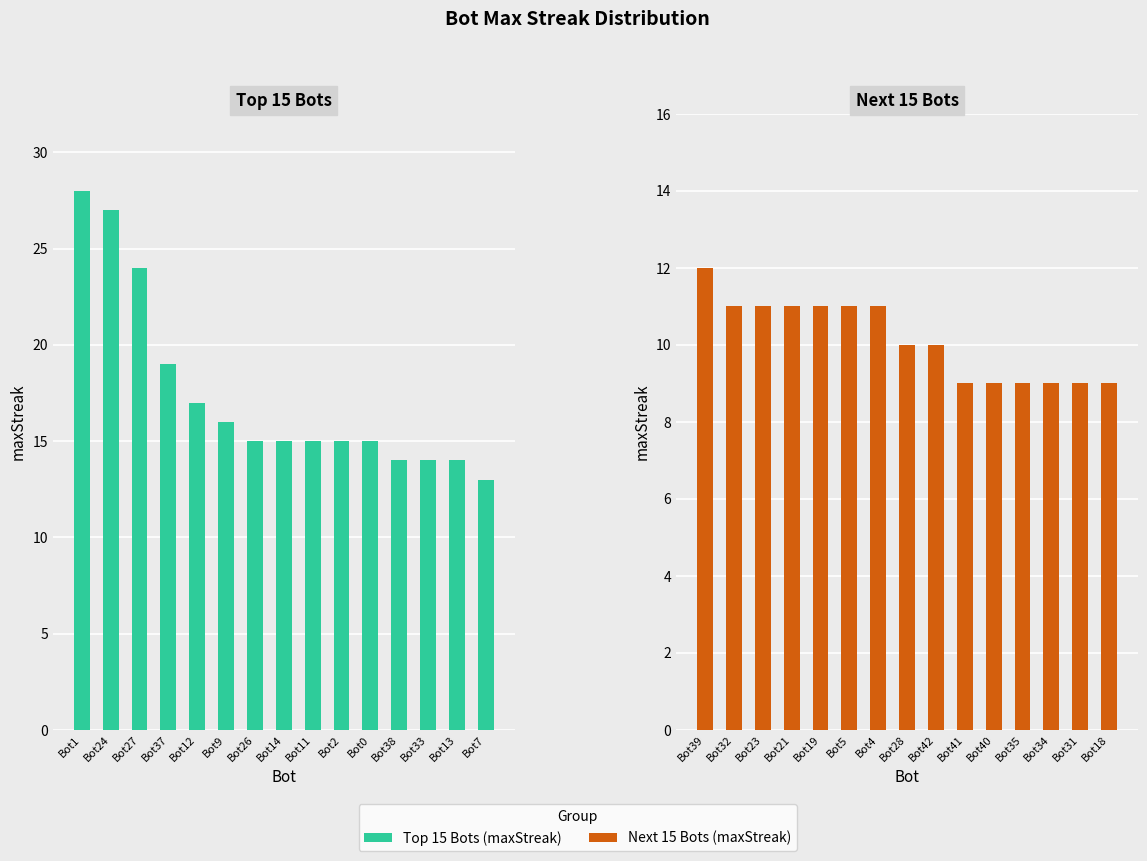

How many distinct data groups are displayed?

2